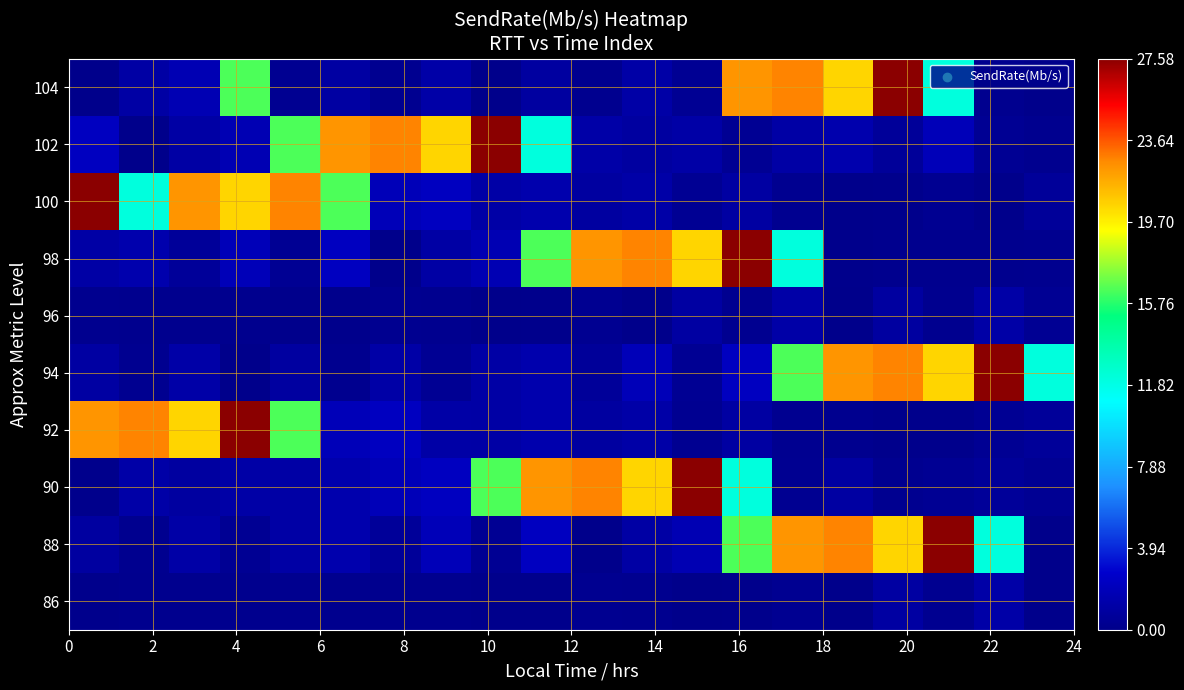

What is the greatest value displayed?

27.6